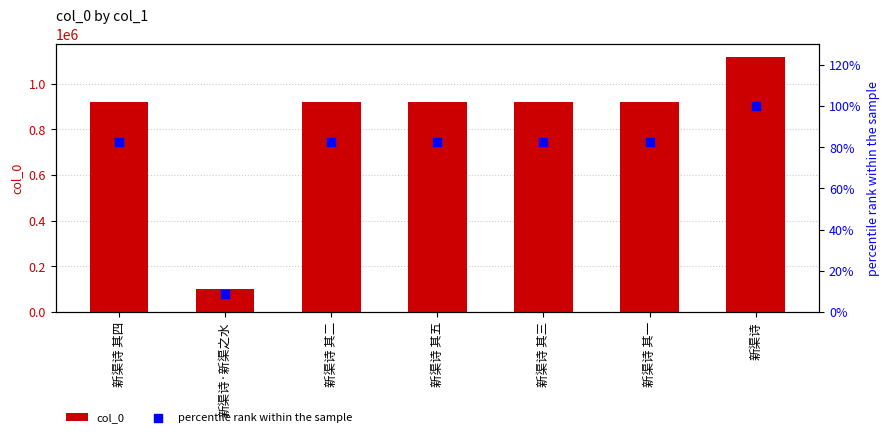

What is the total value across all series at 新渠诗·新渠之水?

100289.0